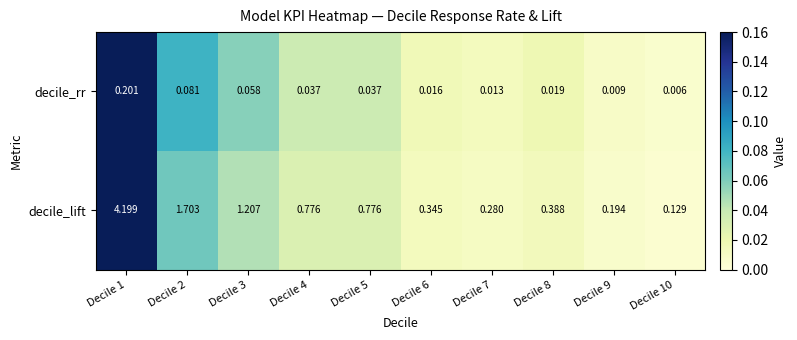

List the series in order of their peak value, highest first.

decile_lift, decile_rr